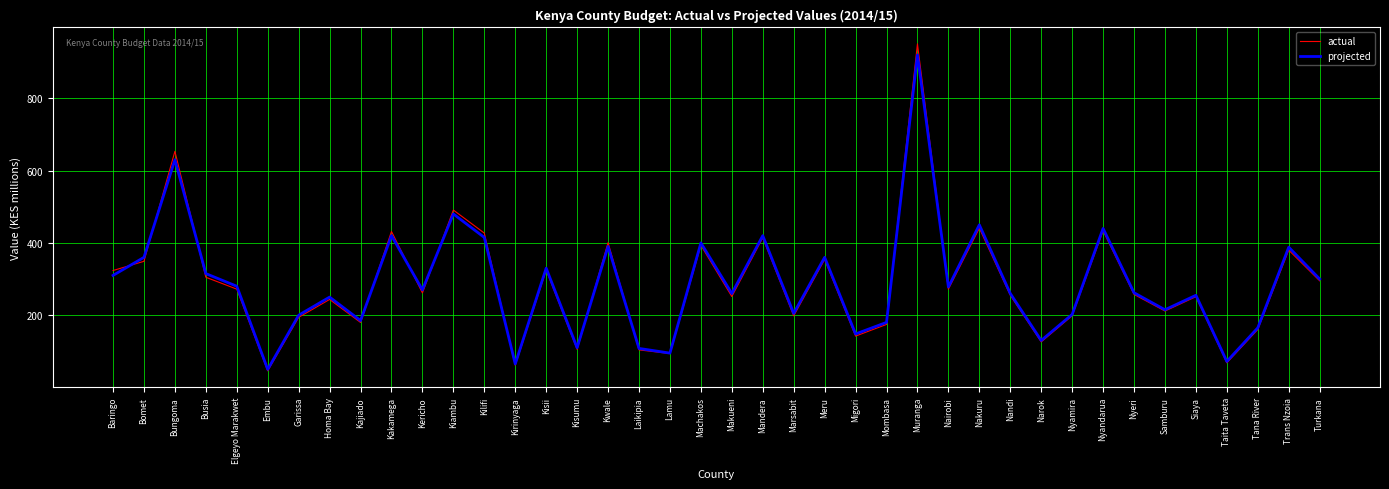

What position from the left is Siaya?

36